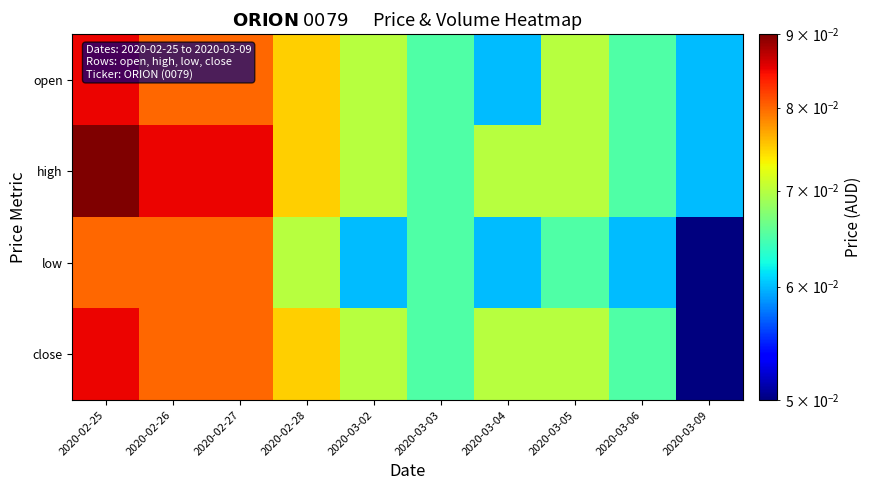

List the series in order of their peak value, highest first.

high, open, close, low